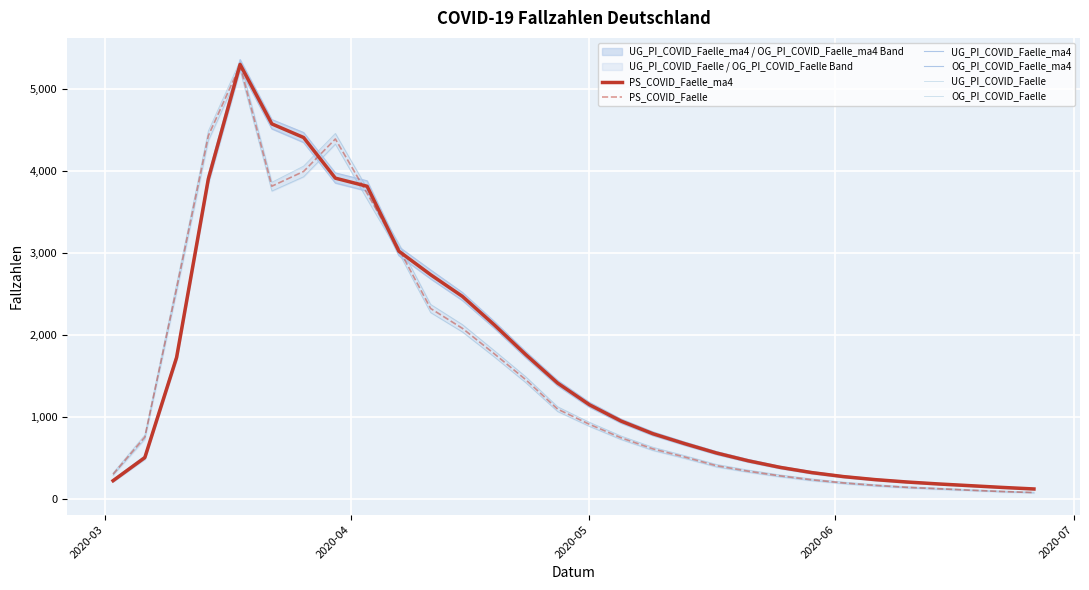

Reading left to right, what are all the values shown in this chart?

PS_COVID_Faelle_ma4: 225	507	1728	3907	5304	4578	4412	3916	3817	3025	2738	2474	2128	1762	1416	1152	952	798	677	563	468	388	324	275	238	209	185	164	143	124
PS_COVID_Faelle: 304	757	2573	4433	5288	3818	3998	4394	3730	3054	2326	2084	1775	1456	1098	913	748	613	514	408	341	284	236	198	168	144	127	109	93	80
UG_PI_COVID_Faelle_ma4: 213	488	1695	3850	5242	4518	4352	3857	3759	2971	2688	2425	2088	1725	1383	1123	927	776	657	545	452	374	311	264	228	200	177	156	136	117
OG_PI_COVID_Faelle_ma4: 238	528	1764	3958	5363	4631	4473	3980	3884	3078	2796	2522	2170	1799	1449	1182	977	821	697	581	485	402	337	286	248	218	193	171	150	130
UG_PI_COVID_Faelle: 292	732	2529	4373	5231	3759	3933	4331	3659	3003	2276	2040	1737	1420	1069	888	727	594	497	393	328	272	225	188	159	136	119	103	87	75
OG_PI_COVID_Faelle: 319	783	2623	4492	5346	3866	4063	4462	3792	3117	2376	2130	1814	1492	1127	938	770	633	531	424	355	296	247	208	177	152	135	116	99	85